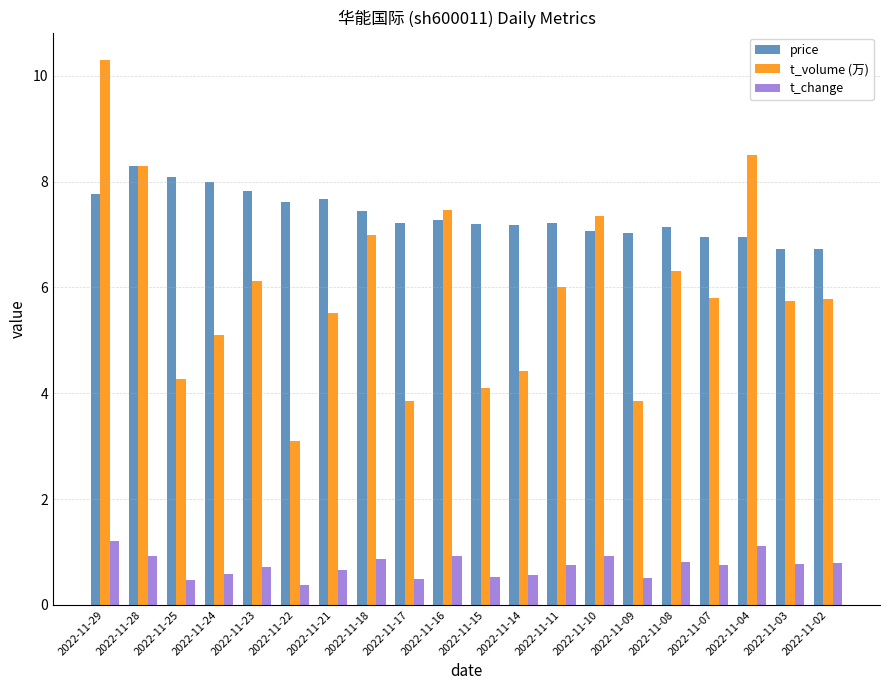

What is the total value across all series at 2022-11-17?

11.6